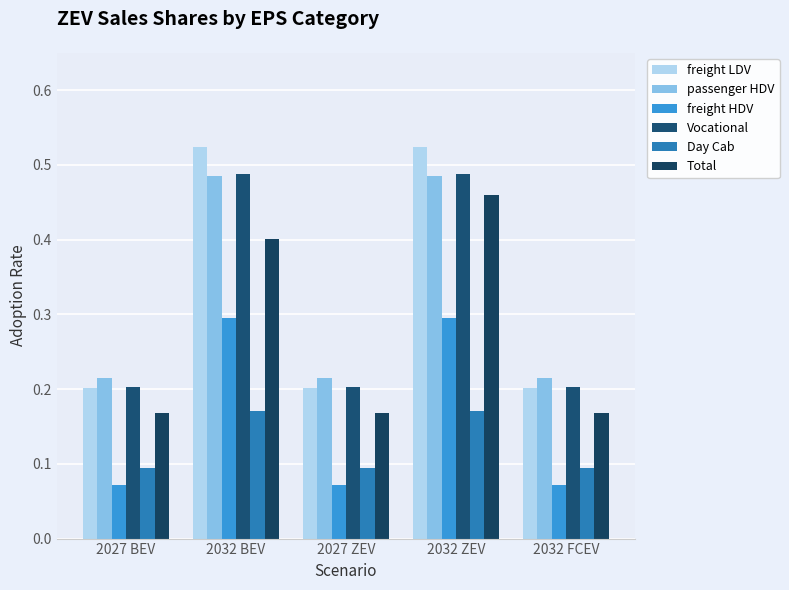

What is the sum of the Vocational values at 2027 BEV and 2027 ZEV?

0.4